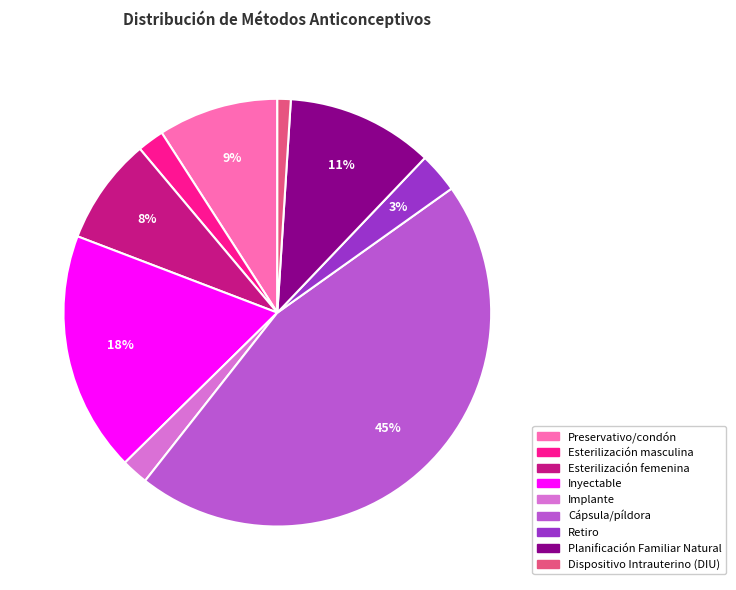

Which category has the smallest portion of the pie?

Dispositivo Intrauterino (DIU)